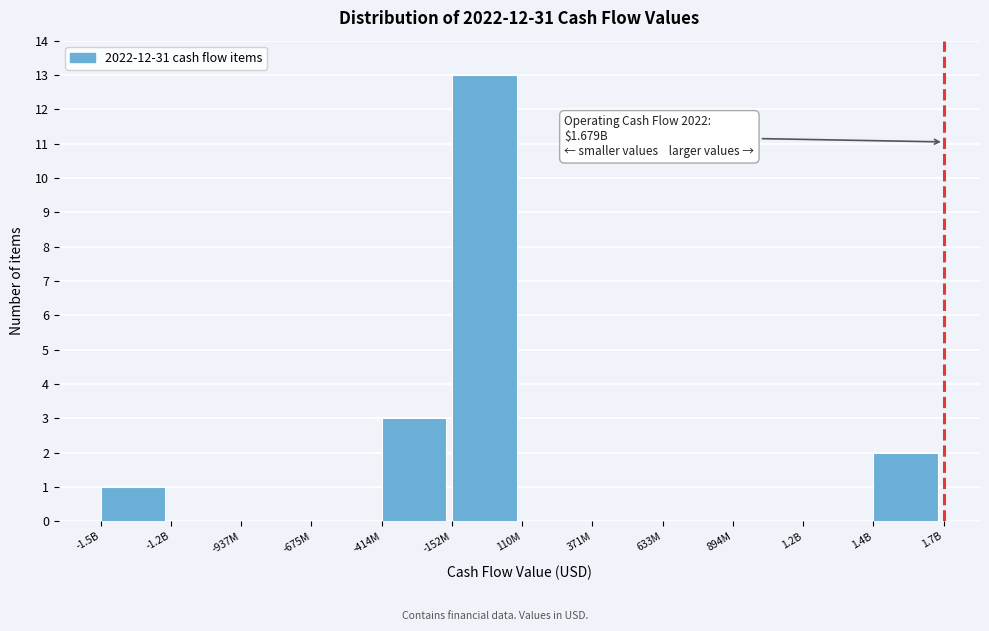

Reading right to left, extract all data points from this chart.

1.4B=2	1.2B=0	894M=0	633M=0	371M=0	110M=0	-152M=13	-414M=3	-675M=0	-937M=0	-1.2B=0	-1.5B=1